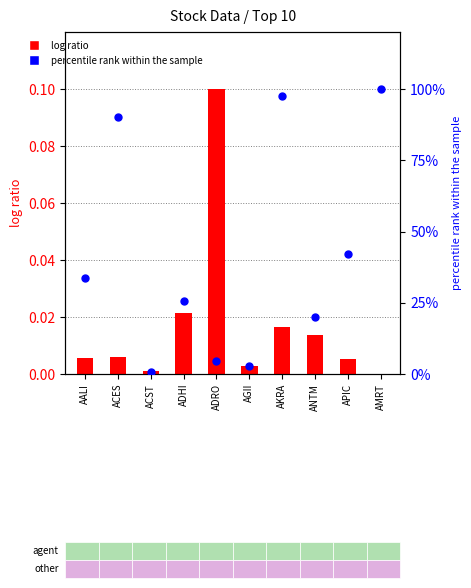

Which series has the largest total across all categories?

percentile rank within sample